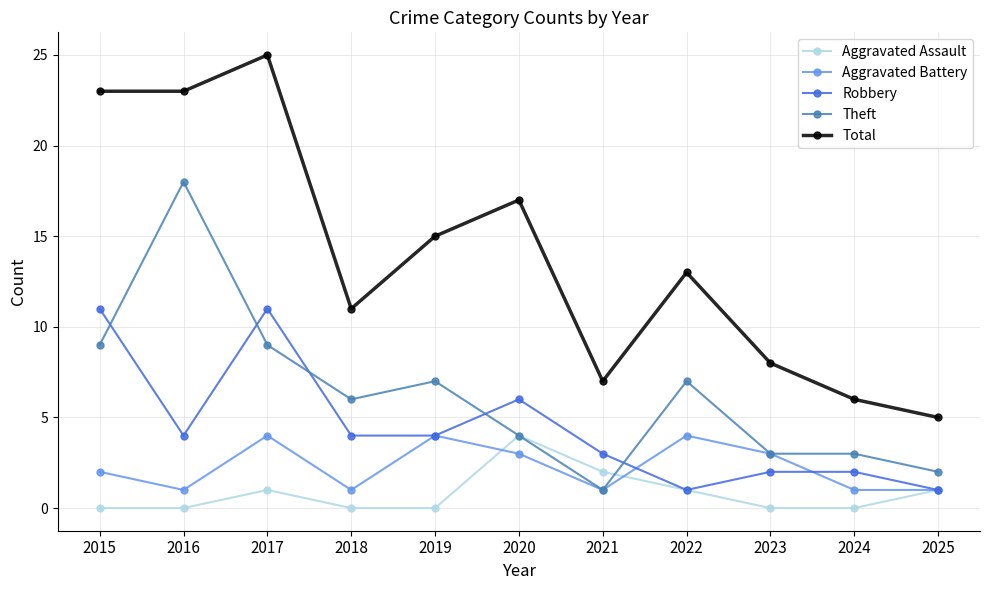

True or false: Total and Aggravated Assault cross at least once.

False